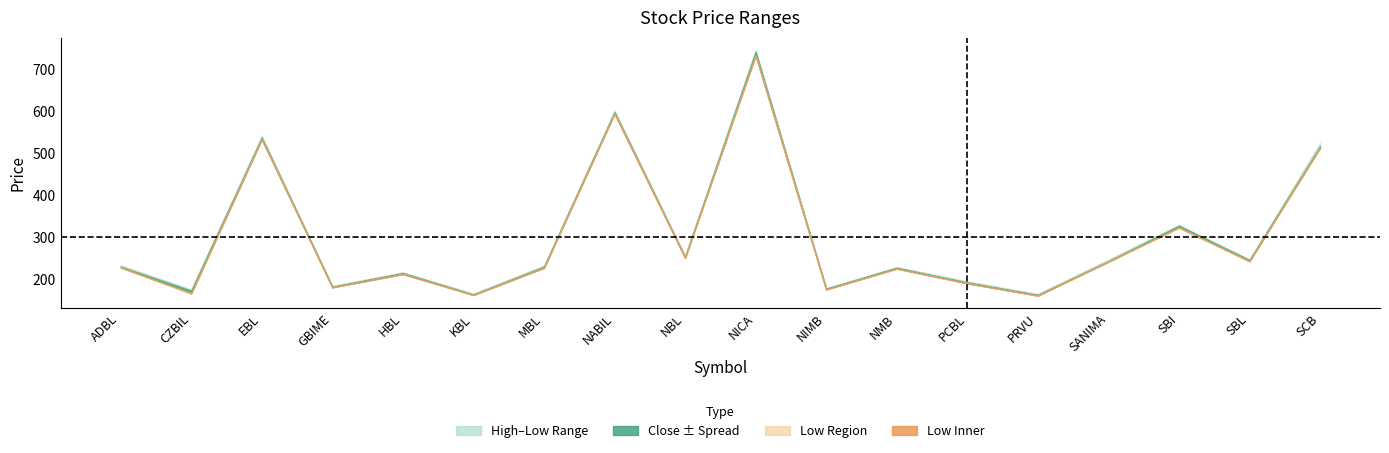

Where is the first local maximum for Low?

EBL